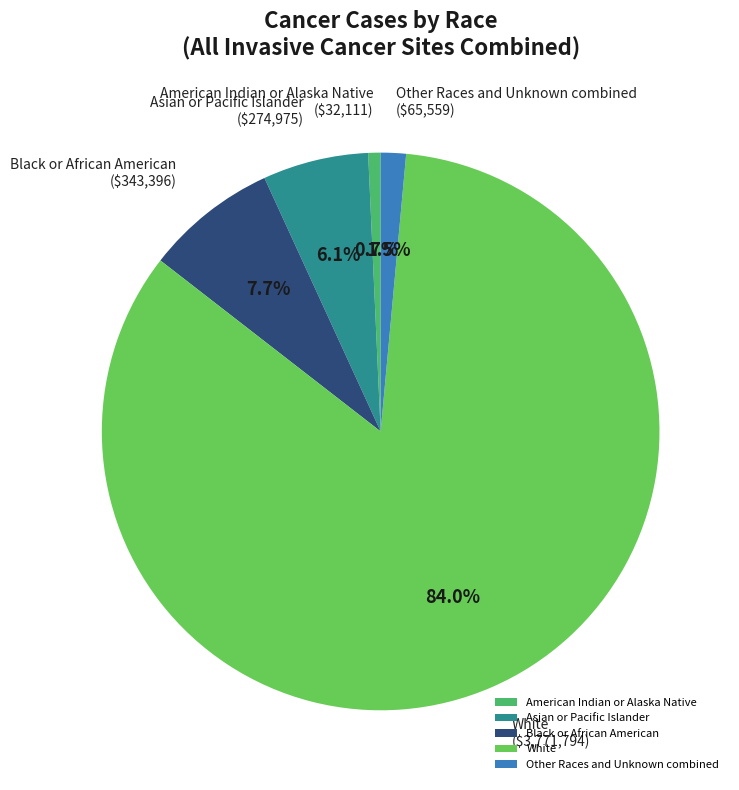

To the nearest percent, what is the average slice percentage?

20%